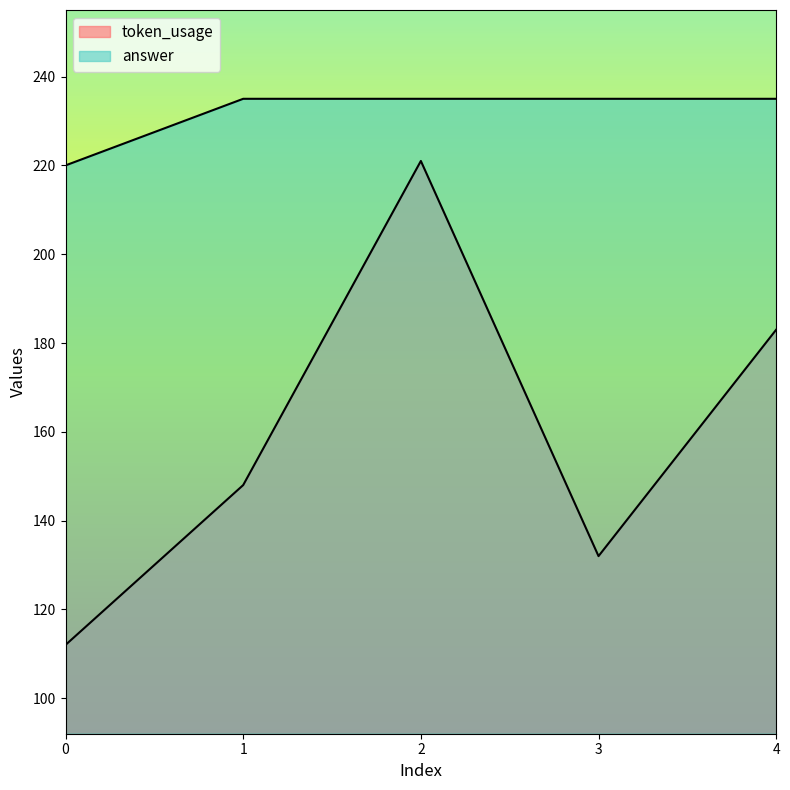

In token_usage, how many points are higher than both neighbors (excluding endpoints)?

1